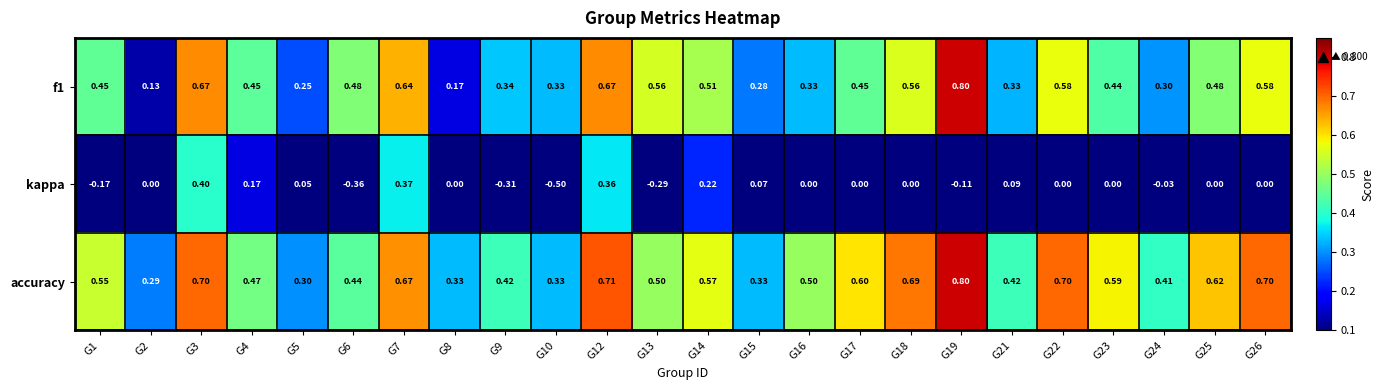

Which series has the largest range (max minus min)?

kappa